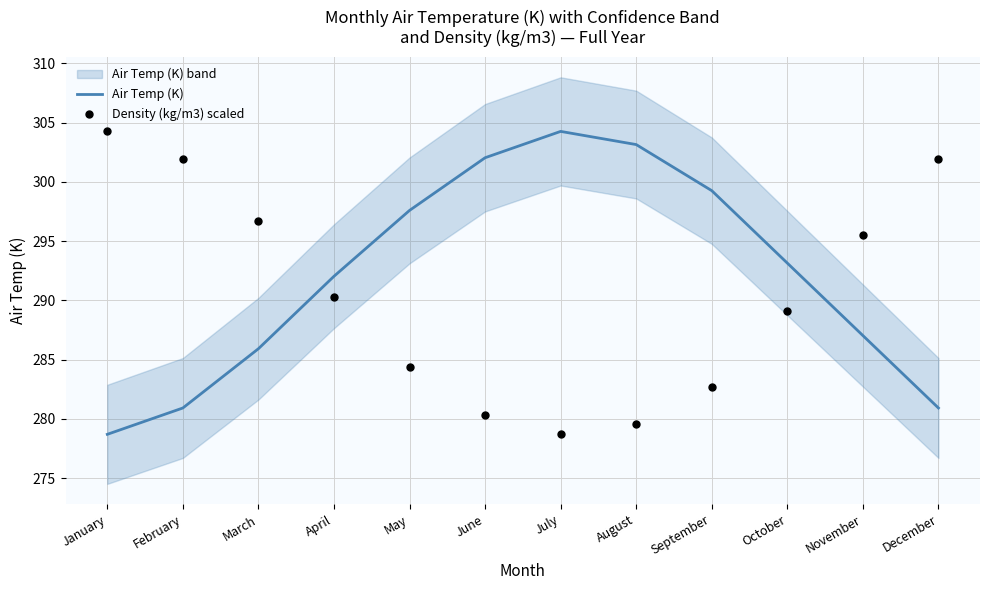

At how many categories does at least one series exceed 289?

12